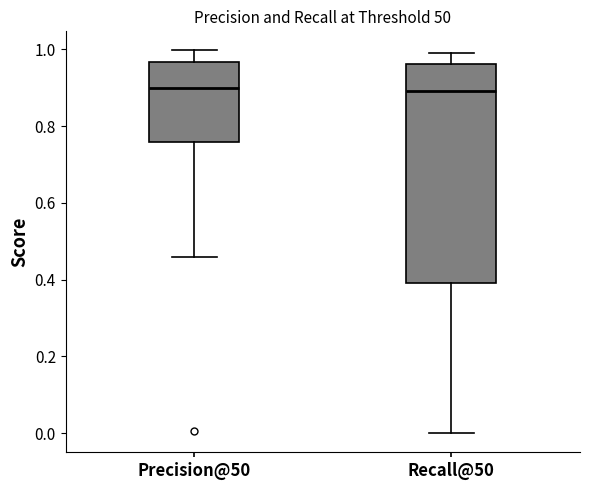

Reading left to right, transcribe this box plot: for each box, give where its median line is, the range the box spans, and where its two whiskers end, as read against the y-axis. The values are not printed on the chart, so give them approximately, as read against the axis.

Precision@50: median 0.90, box 0.76 to 0.96, whiskers 0.46 to 1.00
Recall@50: median 0.90, box 0.40 to 0.96, whiskers 0.00 to 1.00